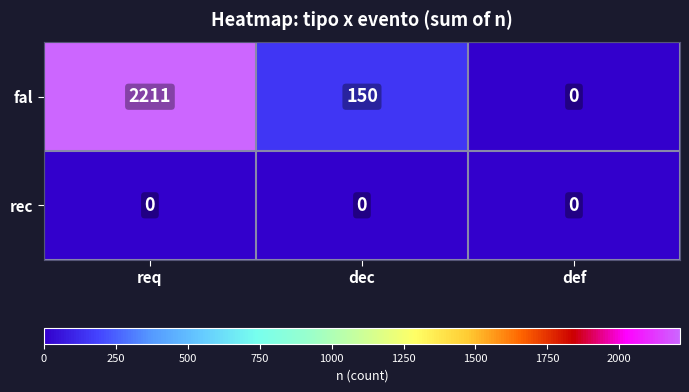

What is the highest value of the fal series?

2211